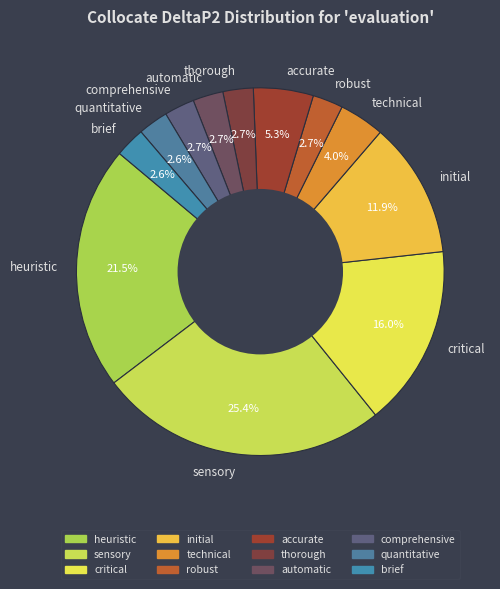

What is the largest slice in the pie chart?

sensory